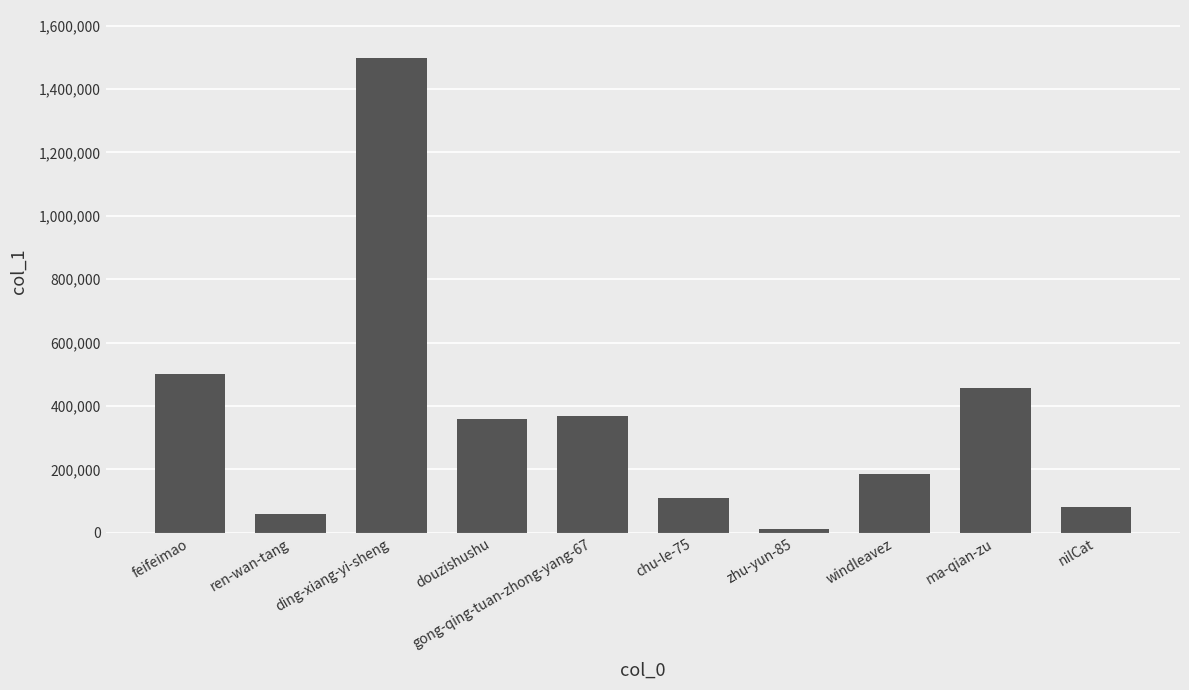

Which label corresponds to the smallest value in the chart?

zhu-yun-85